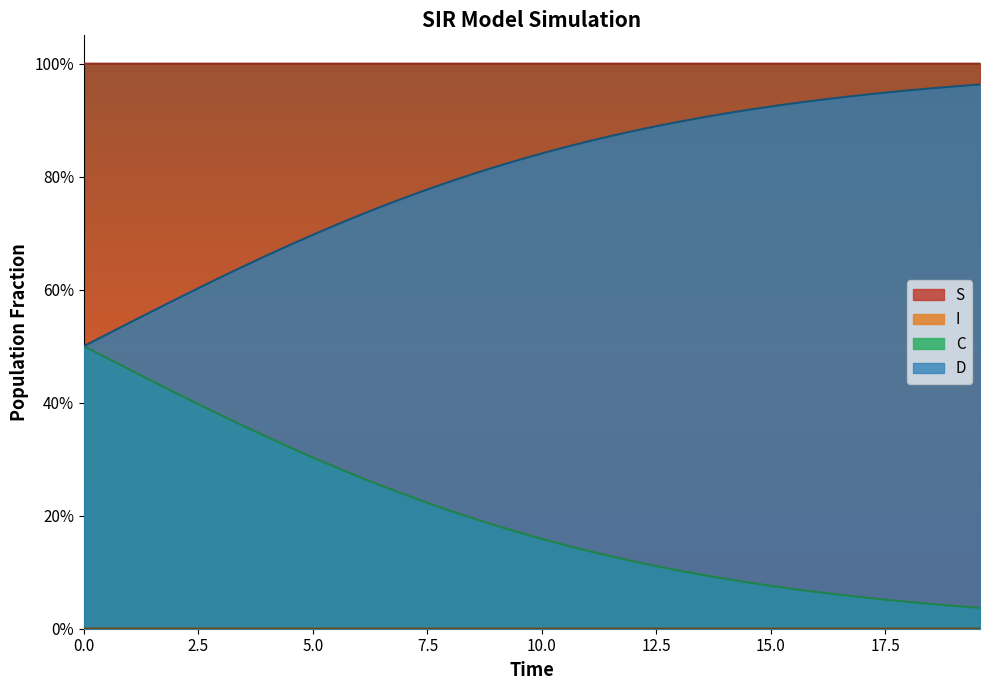

Does the chart display data point markers on the line(s)?

No